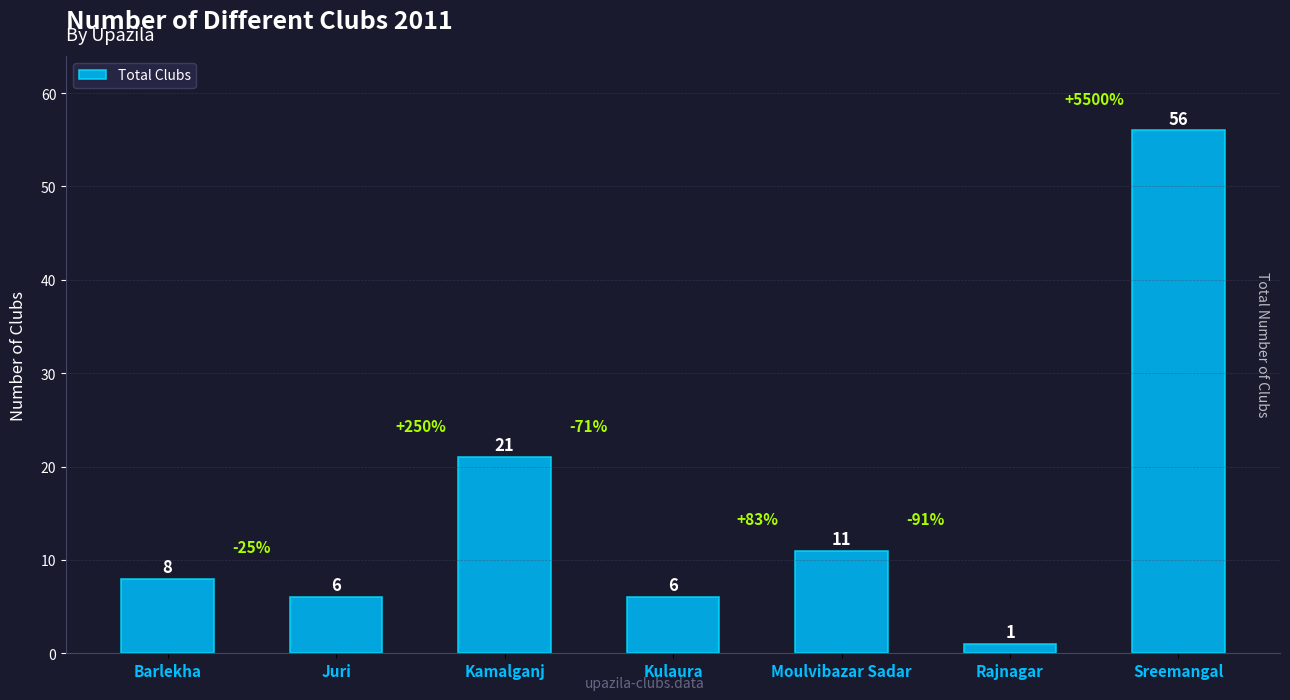

Read the value at Kamalganj.

21